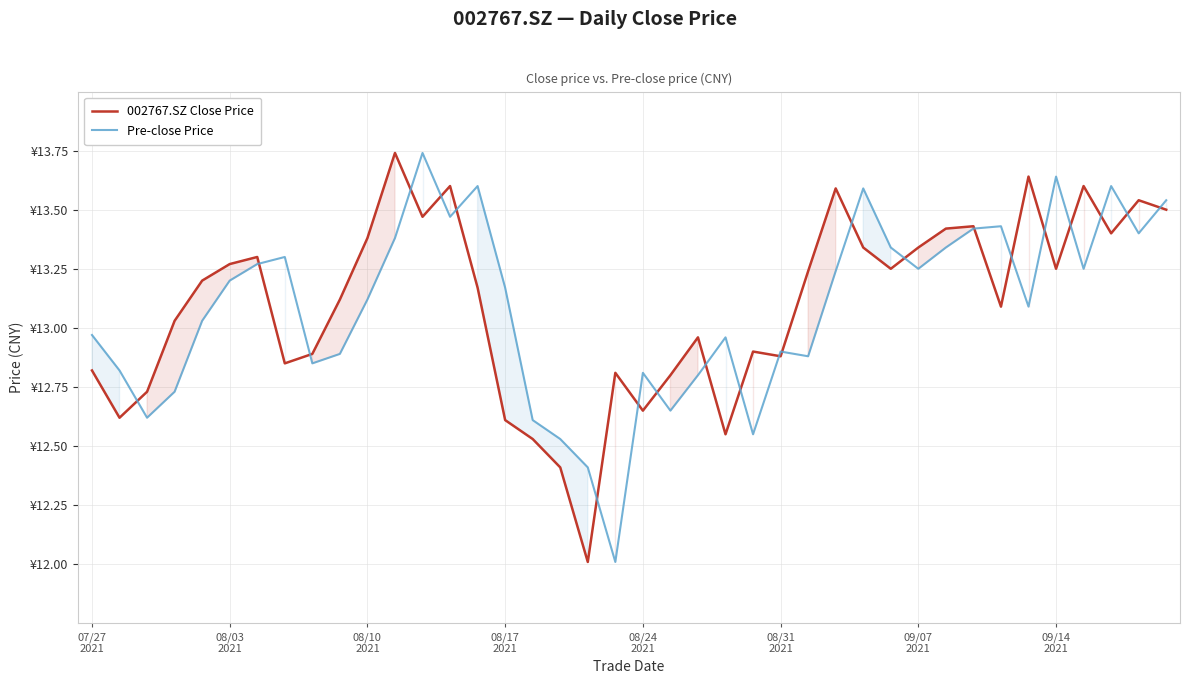

Rank the series by their maximum value, from highest to lowest.

002767.SZ Close Price, Pre-close Price